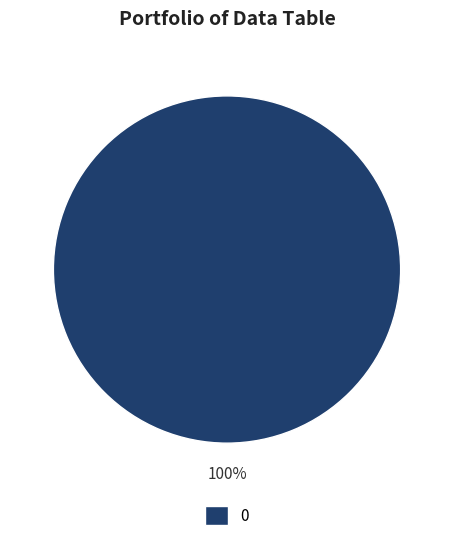

To the nearest percent, what portion does 0 represent?

100%